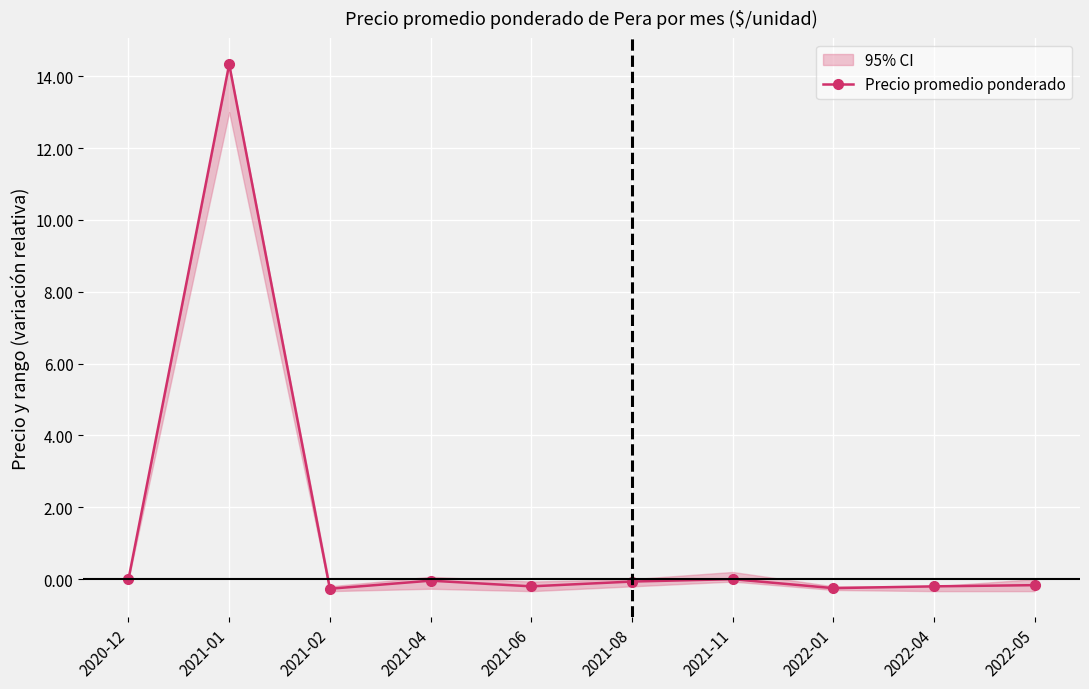

Reading left to right, extract all data points from this chart.

0.0	14.3	-0.3	-0.0	-0.2	-0.1	0.0	-0.2	-0.2	-0.2